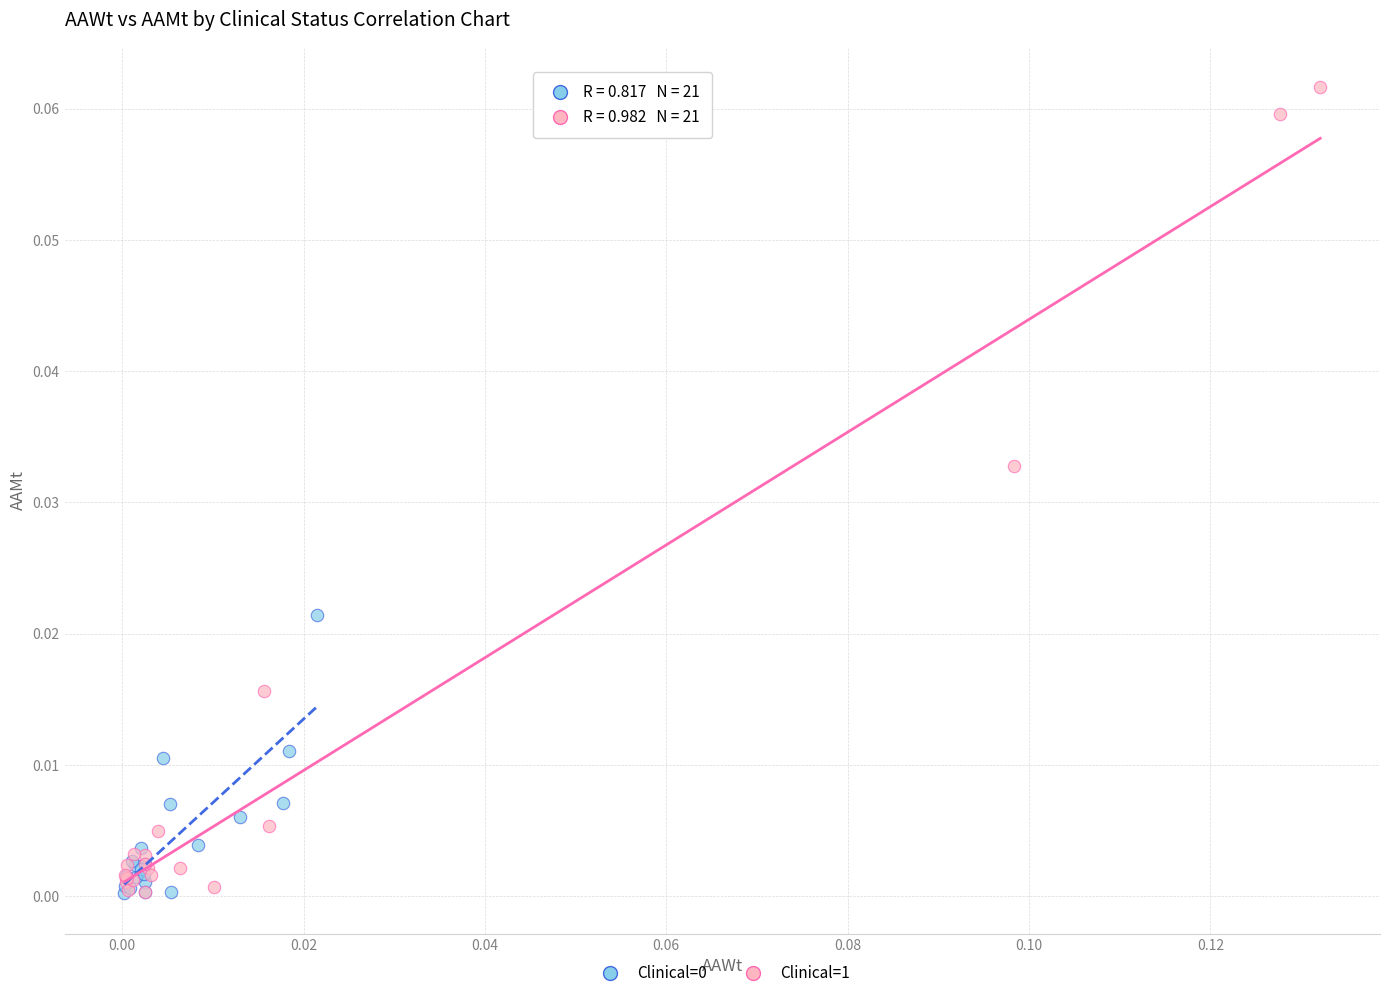

Which series reaches the maximum Y coordinate?

Clinical=1